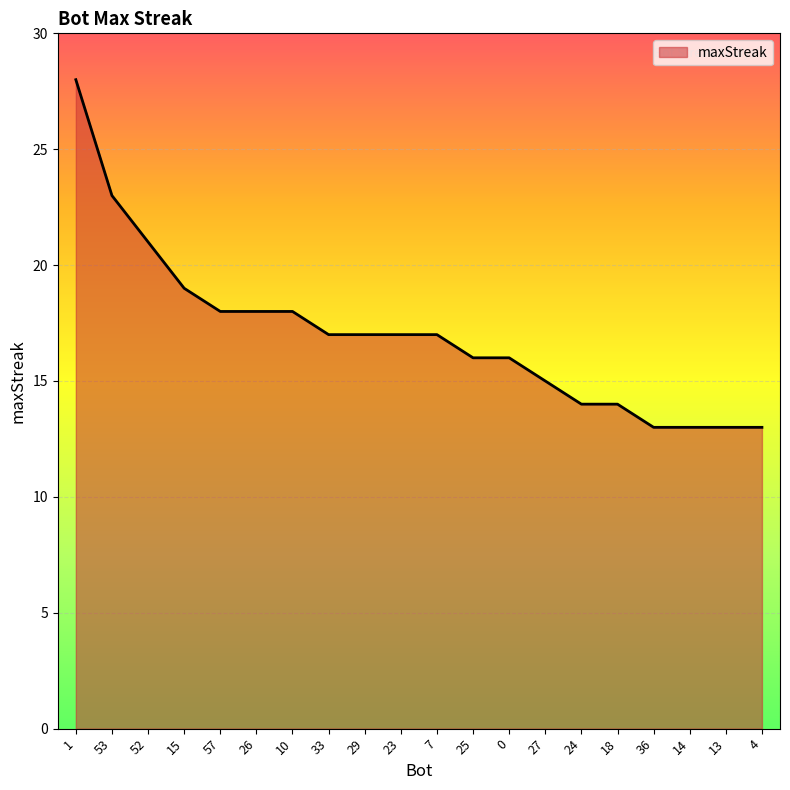

What position from the right is 4?

1